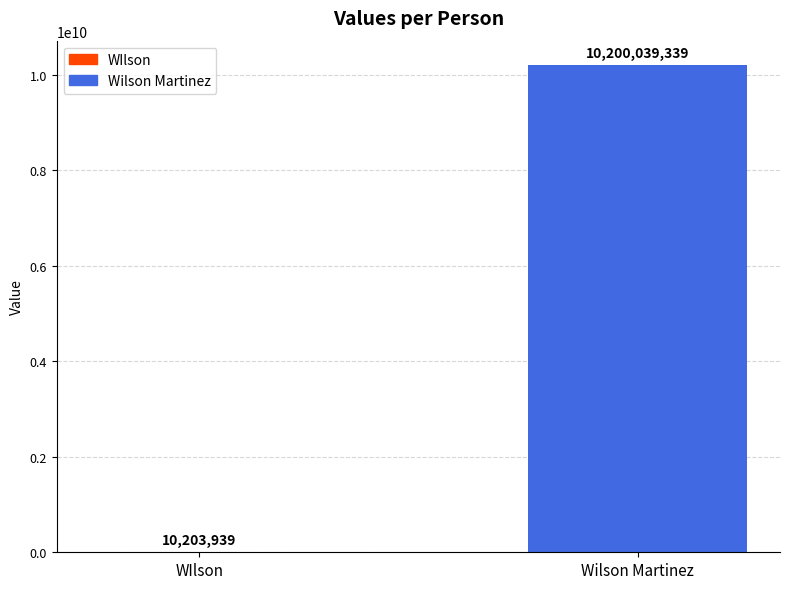

Reading right to left, transcribe all the data shown in this chart.

Wilson Martinez=10200039339	WIlson=10203939